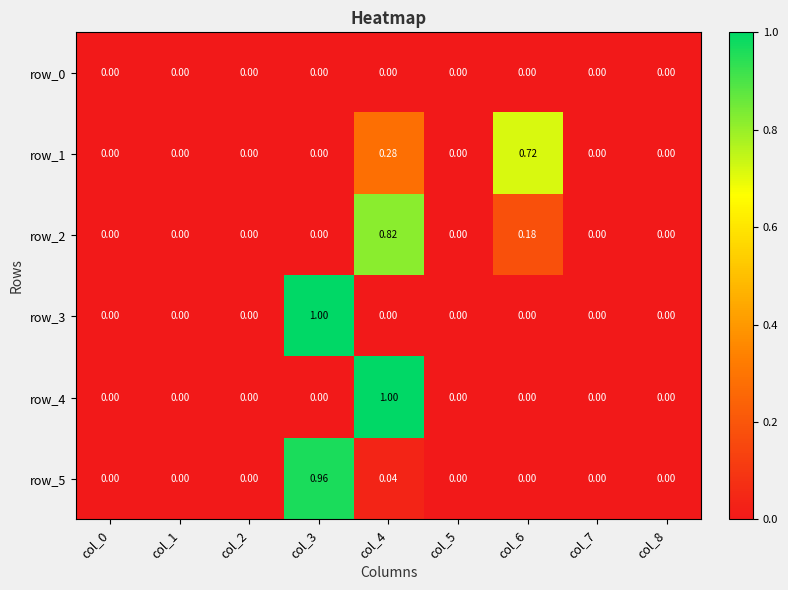

Reading left to right, transcribe all the data shown in this chart.

row_0: 0.0	0.0	0.0	0.0	0.0	0.0	0.0	0.0	0.0
row_1: 0.0	0.0	0.0	0.0	0.3	0.0	0.7	0.0	0.0
row_2: 0.0	0.0	0.0	0.0	0.8	0.0	0.2	0.0	0.0
row_3: 0.0	0.0	0.0	1.0	0.0	0.0	0.0	0.0	0.0
row_4: 0.0	0.0	0.0	0.0	1.0	0.0	0.0	0.0	0.0
row_5: 0.0	0.0	0.0	1.0	0.0	0.0	0.0	0.0	0.0